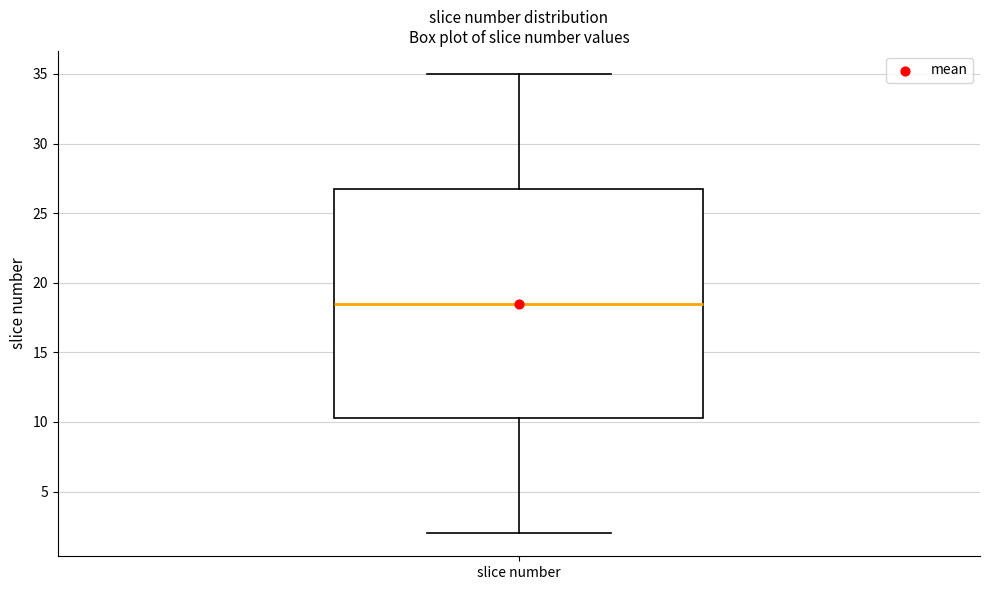

Read this box plot against the y-axis: the position of the median line, the range covered by the box, and the ends of both whiskers. The values are not printed on the chart, so give them approximately, as read against the axis.

median 18.5, box 10.5 to 27.0, whiskers 2.0 to 35.0